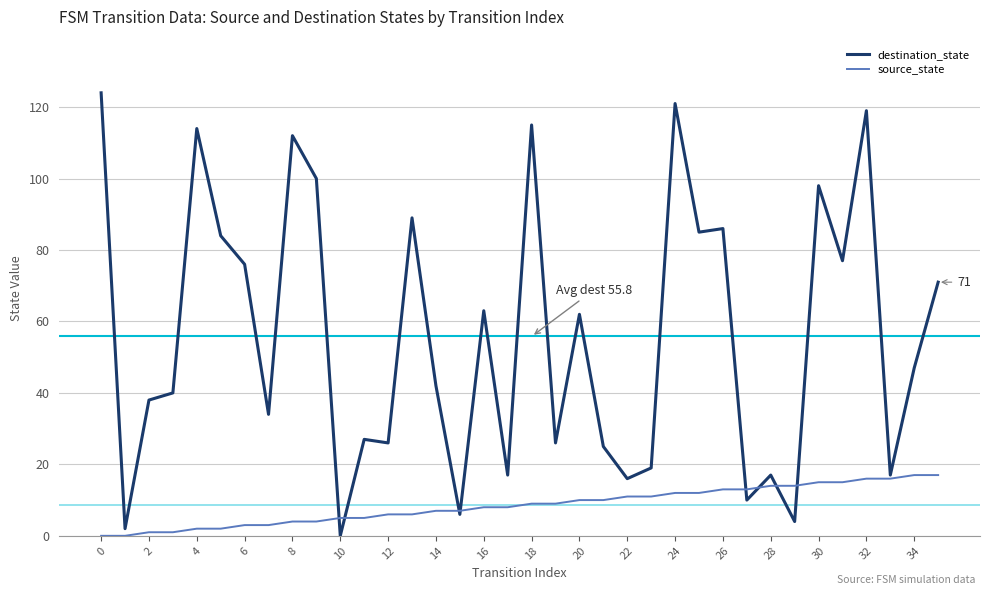

Rank the series by their maximum value, from highest to lowest.

destination_state, source_state